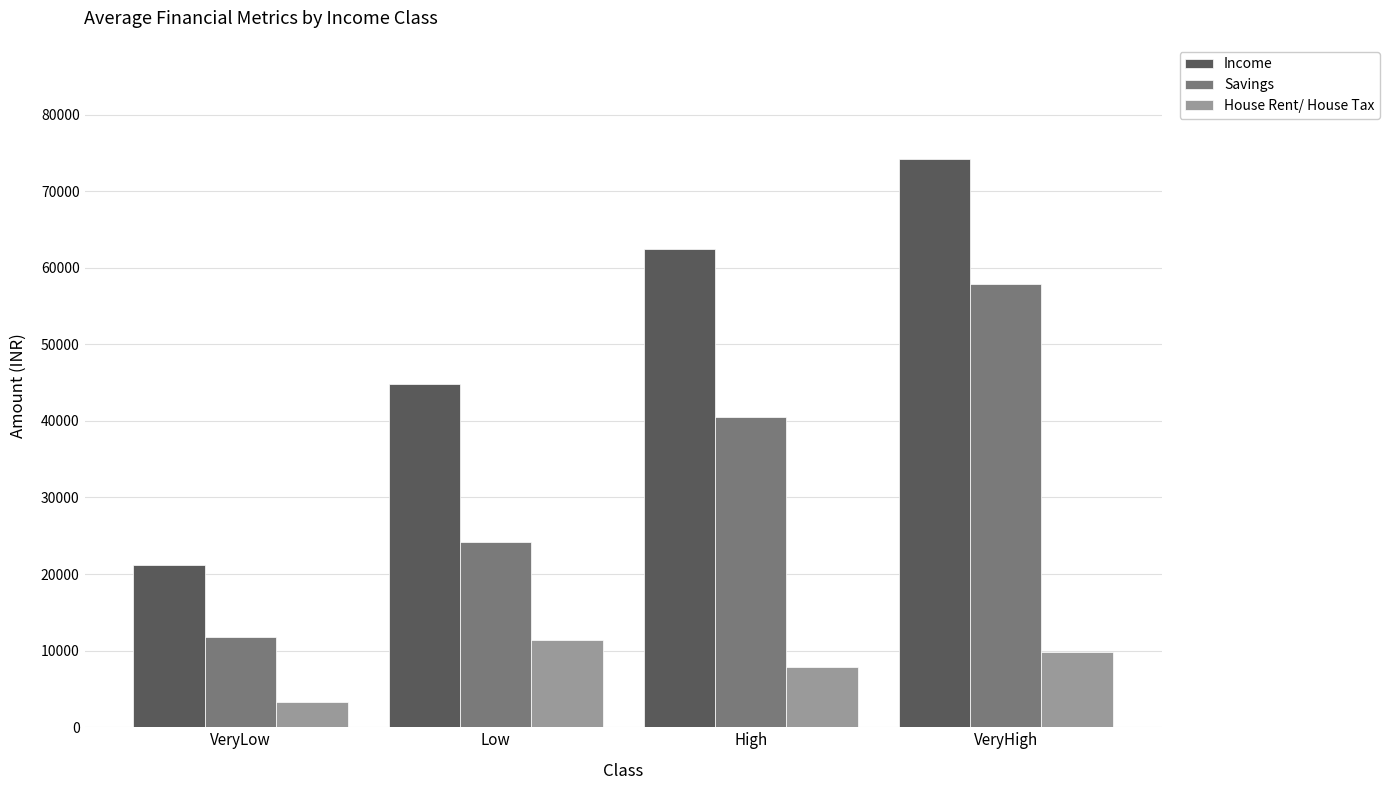

Which series changed the most between VeryLow and Low?

Income